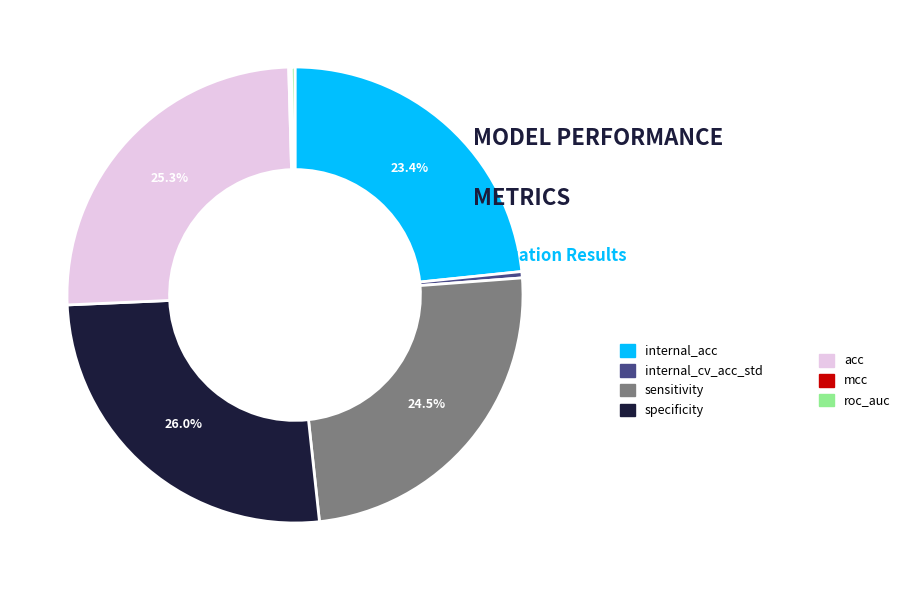

Is there any slice that represents more than half of the pie?

No